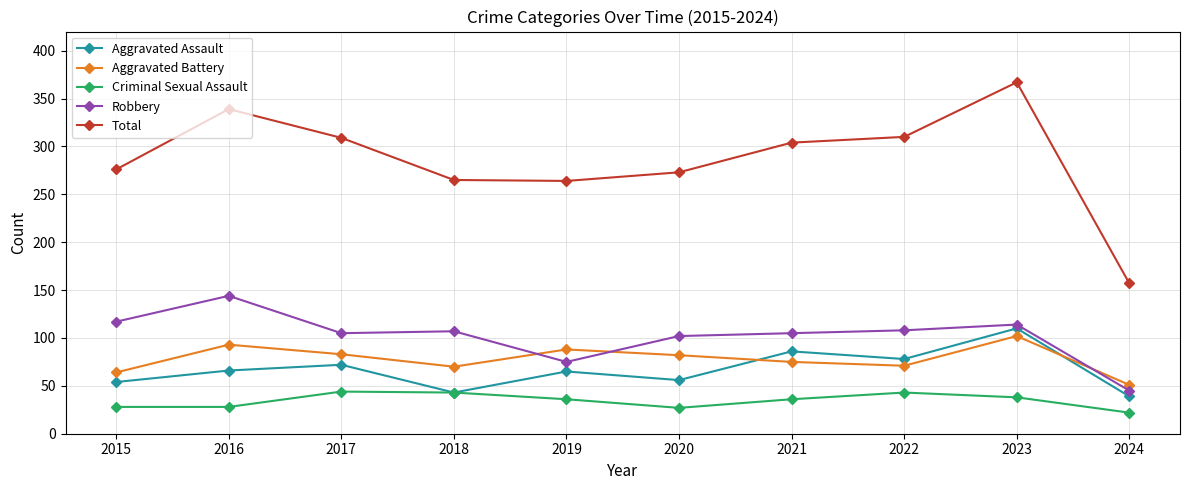

True or false: Total and Criminal Sexual Assault intersect in this chart.

False